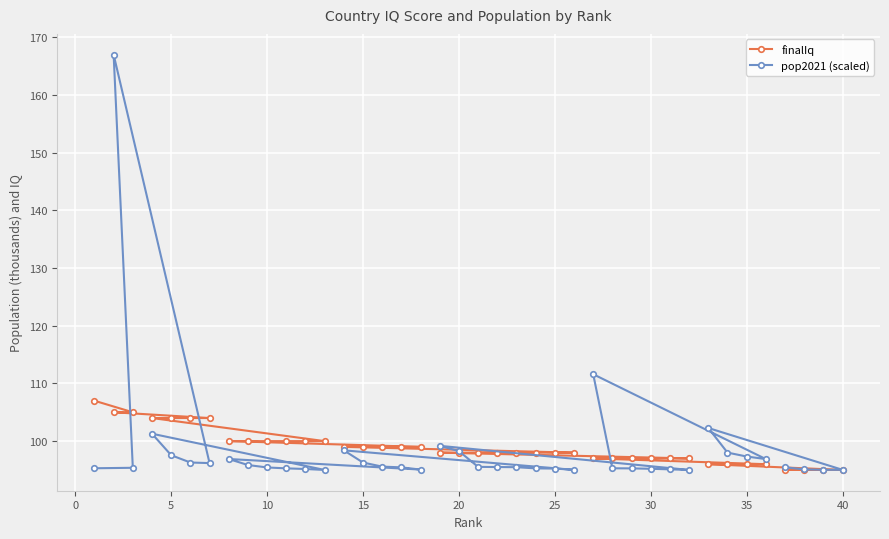

Which series ends up on top after the final intersection of finalIq and pop2021 (scaled)?

pop2021 (scaled)